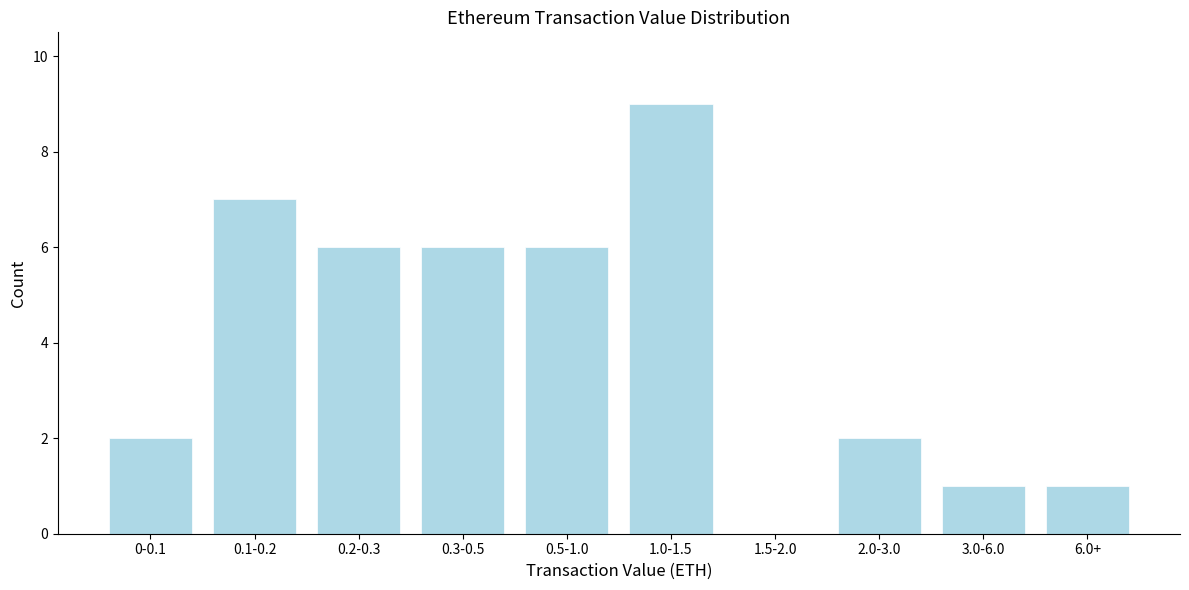

Reading left to right, what are all the values shown in this chart?

0-0.1=2	0.1-0.2=7	0.2-0.3=6	0.3-0.5=6	0.5-1.0=6	1.0-1.5=9	1.5-2.0=0	2.0-3.0=2	3.0-6.0=1	6.0+=1